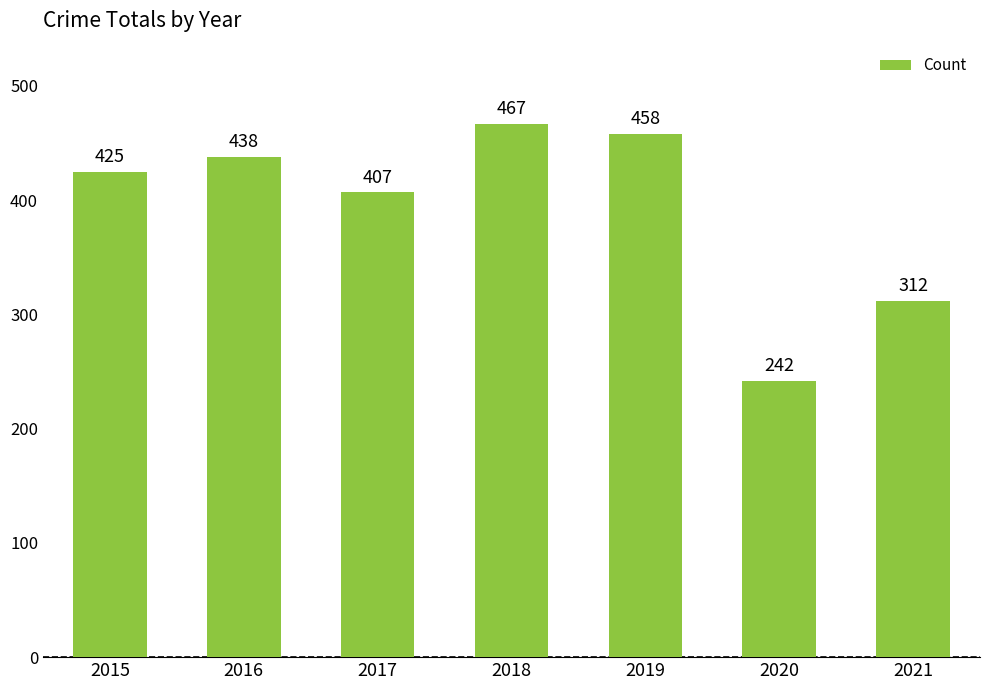

What is the average value?

393